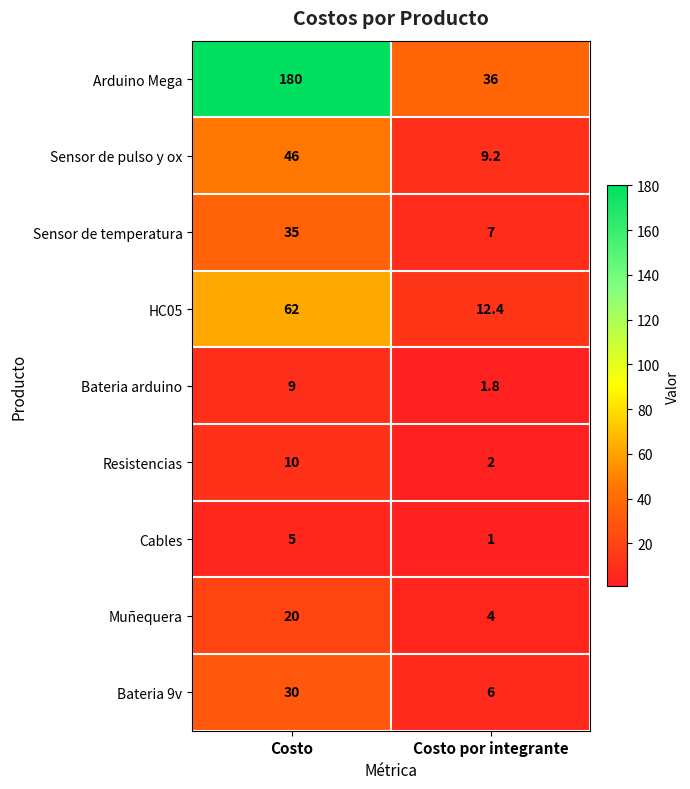

Which label corresponds to the smallest value in the chart?

Costo por integrante